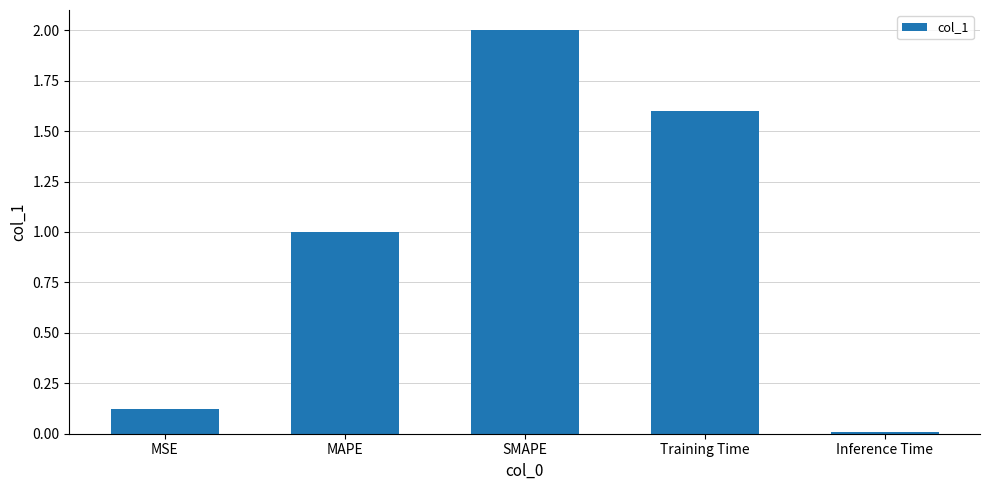

What is the approximate value at MAPE?

1.0